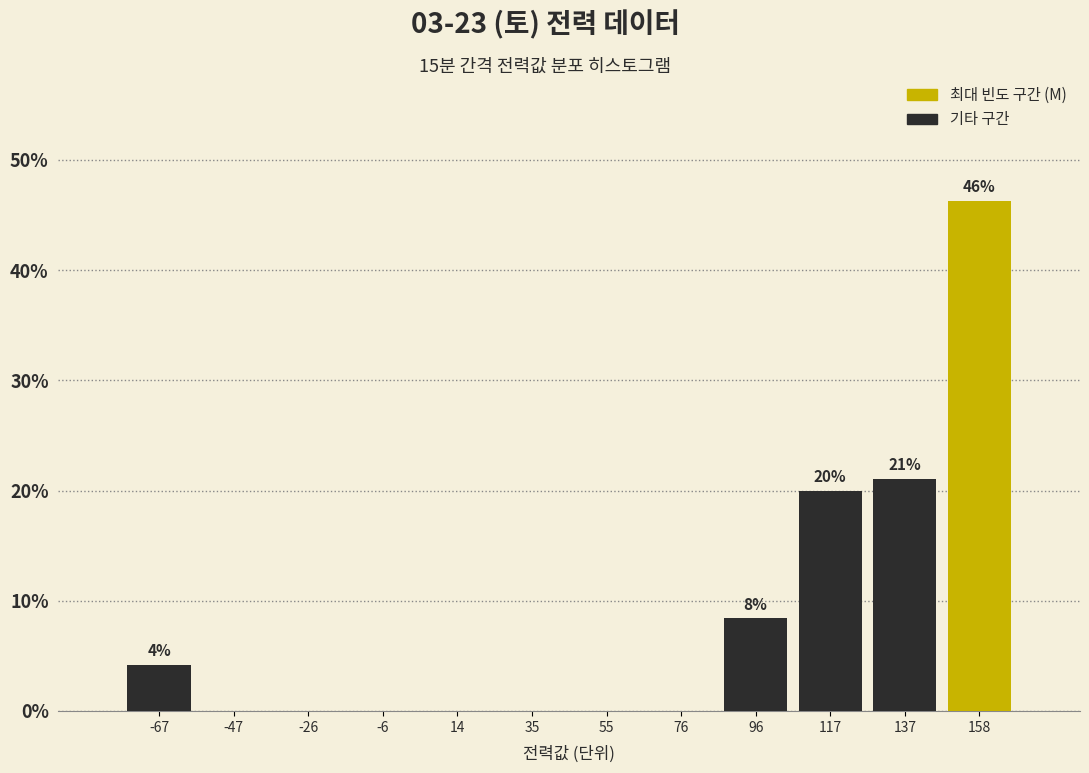

Over which range of the x-axis is the bar tallest?

150 to 170